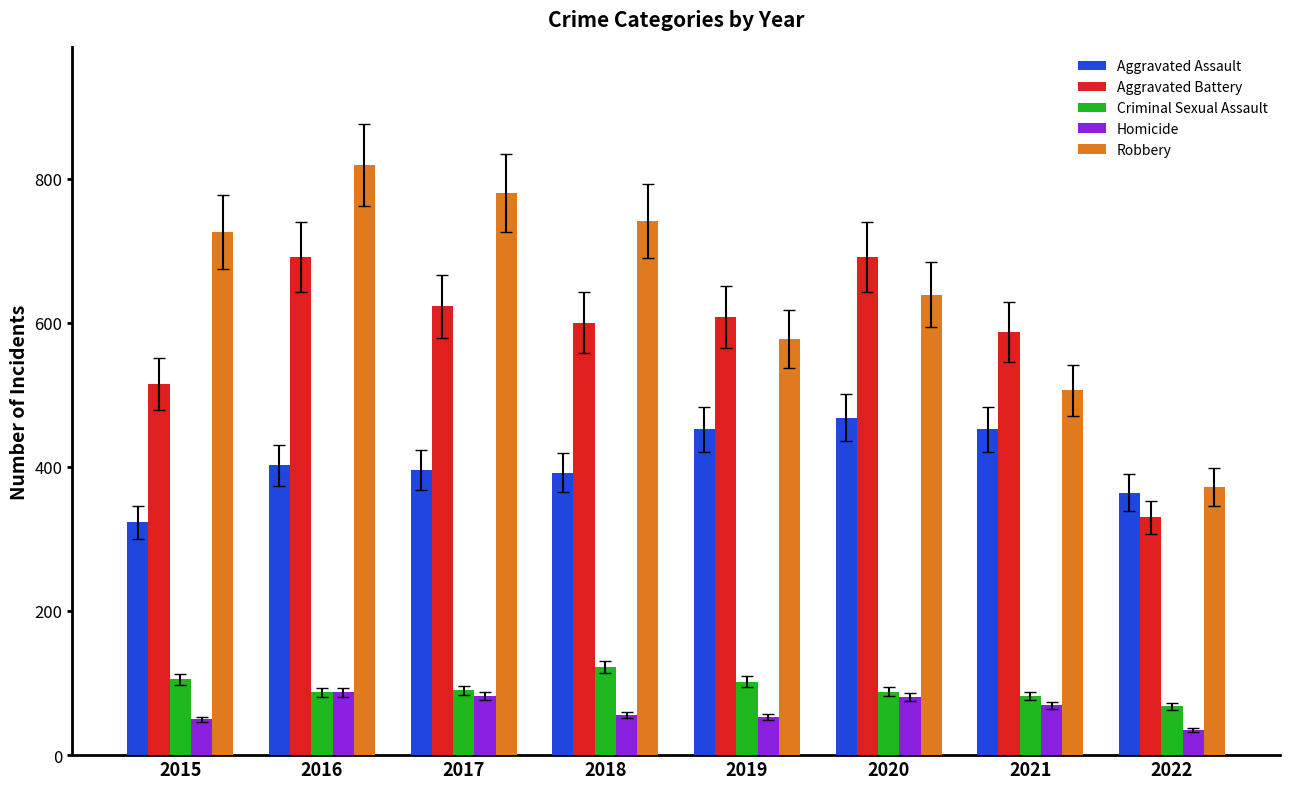

What is the value of the Robbery bar at the 5th from the left?

577